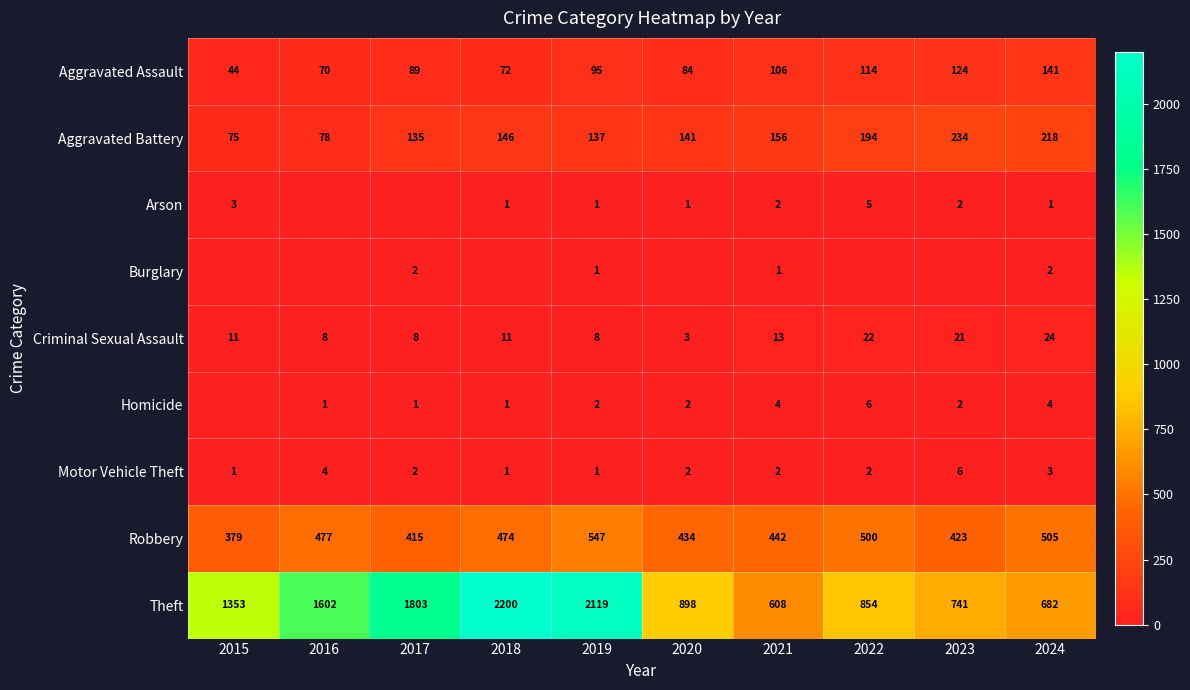

Which series has the largest range (max minus min)?

Theft